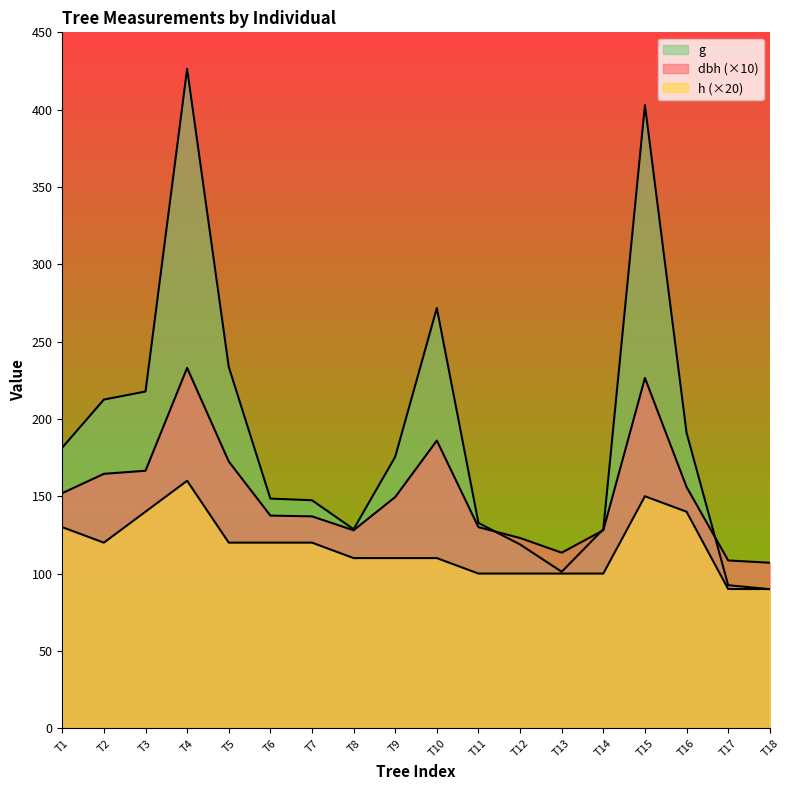

How many data points in g are above 175?

9